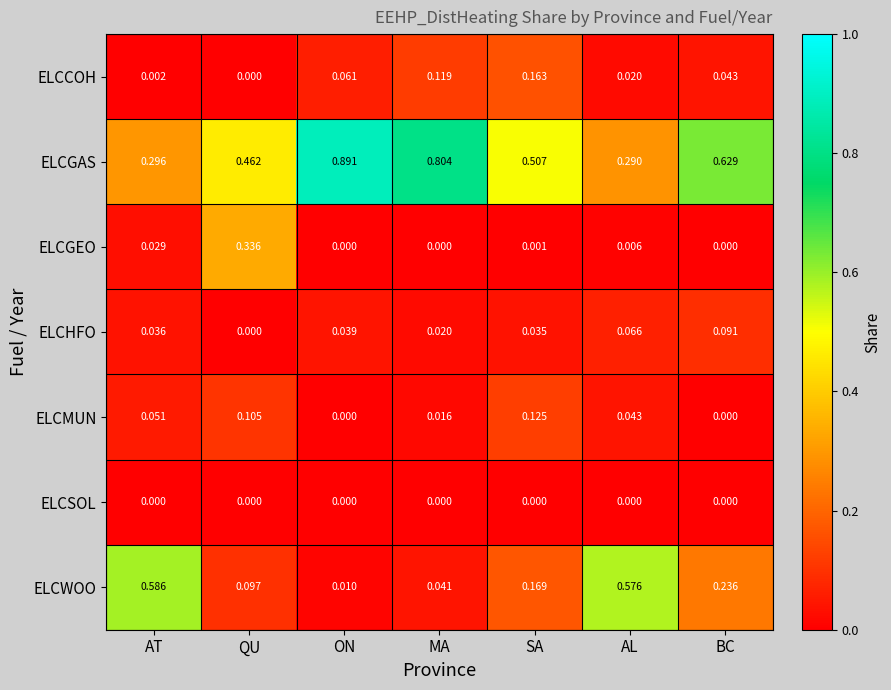

At SA, list the series in order from smallest to largest.

ELCSOL, ELCGEO, ELCHFO, ELCMUN, ELCCOH, ELCWOO, ELCGAS